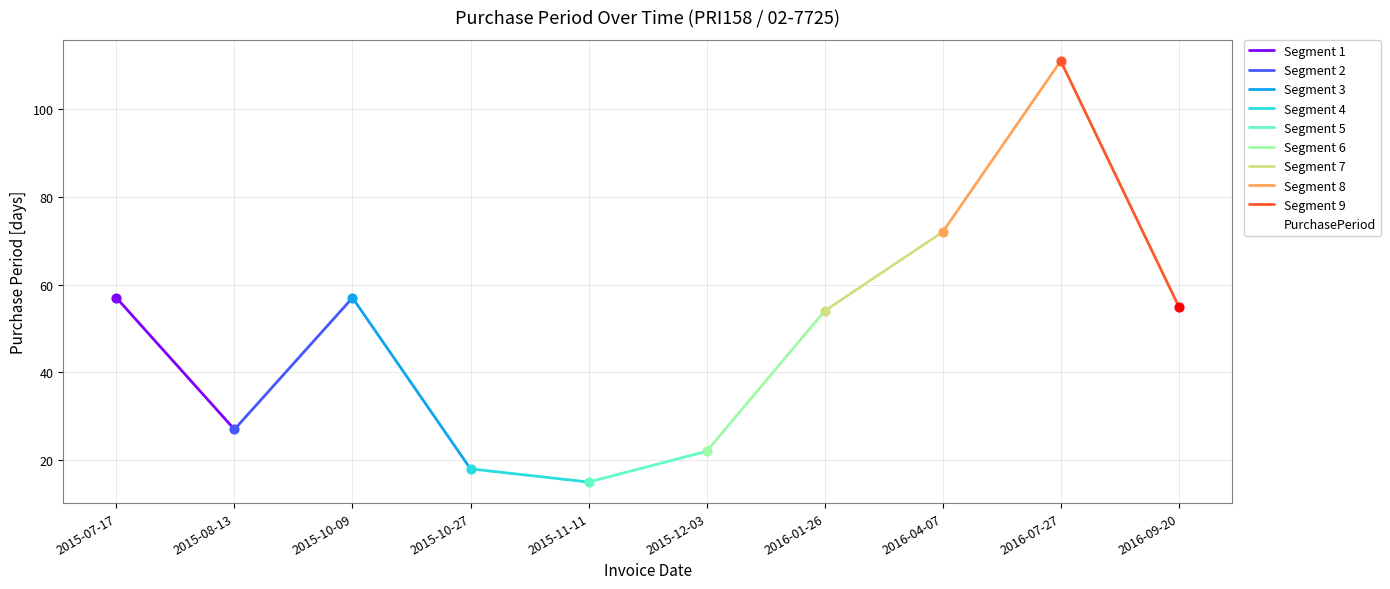

What is the ratio of the value at 2016-09-20 to the value at 2015-10-09?

1.0